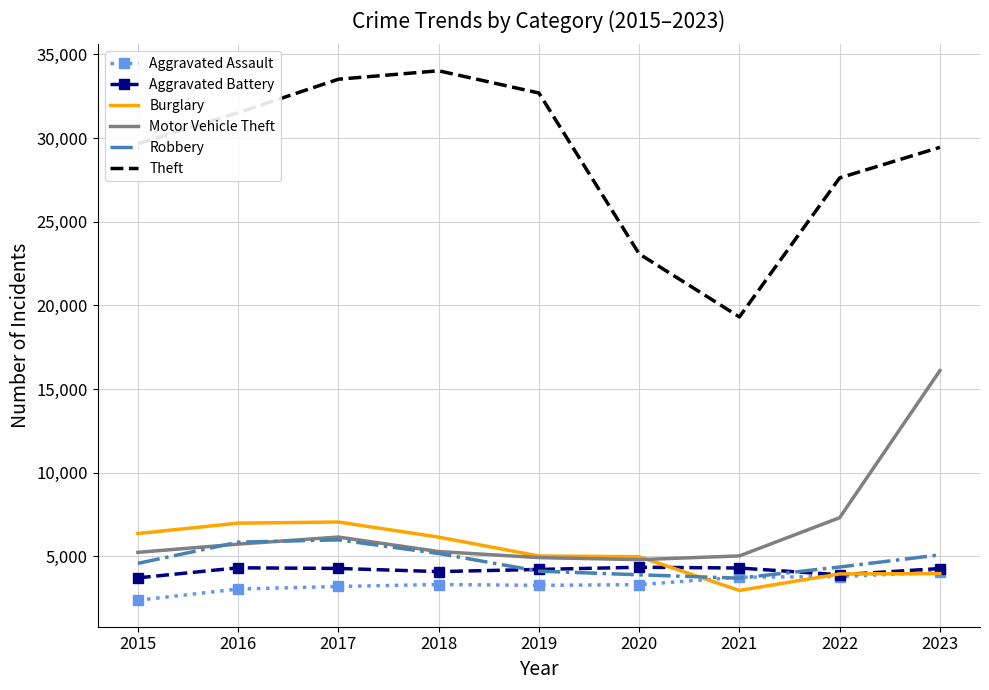

Count the number of data series in this chart.

6